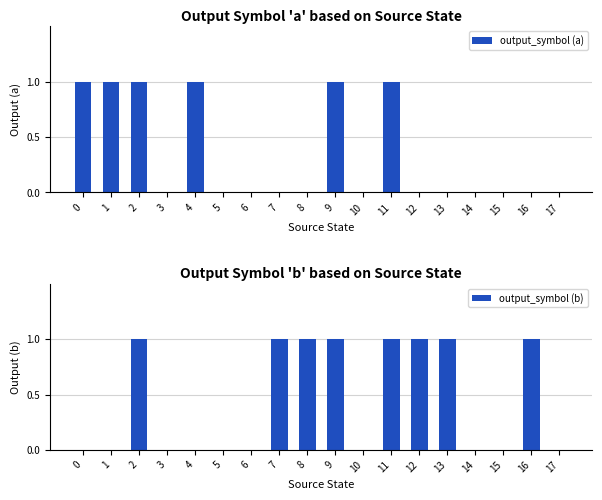

Which series has the widest spread of values?

output_symbol (a)